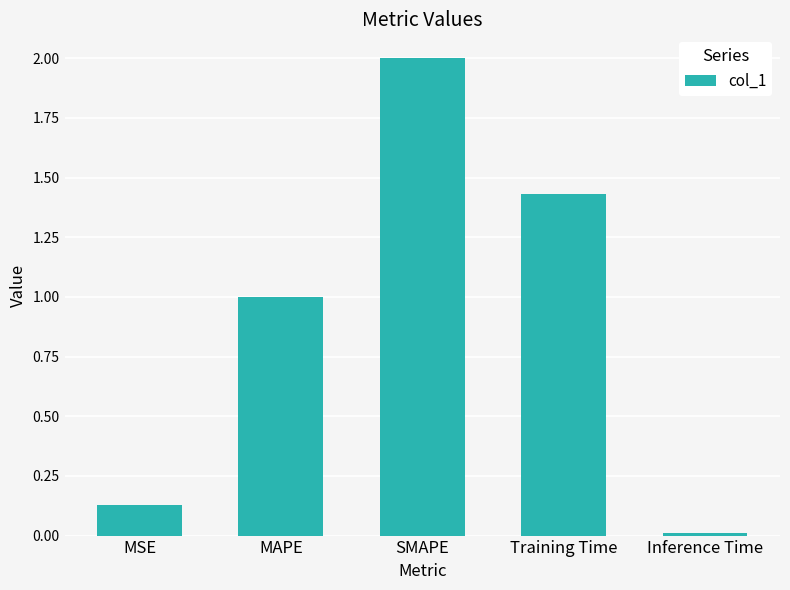

What is the sum of all values?

4.6